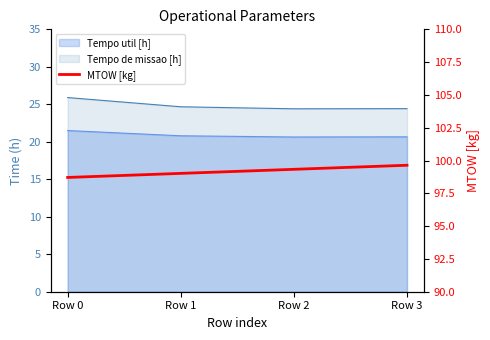

List the labels in order of value, smallest first.

Row 0, Row 1, Row 2, Row 3